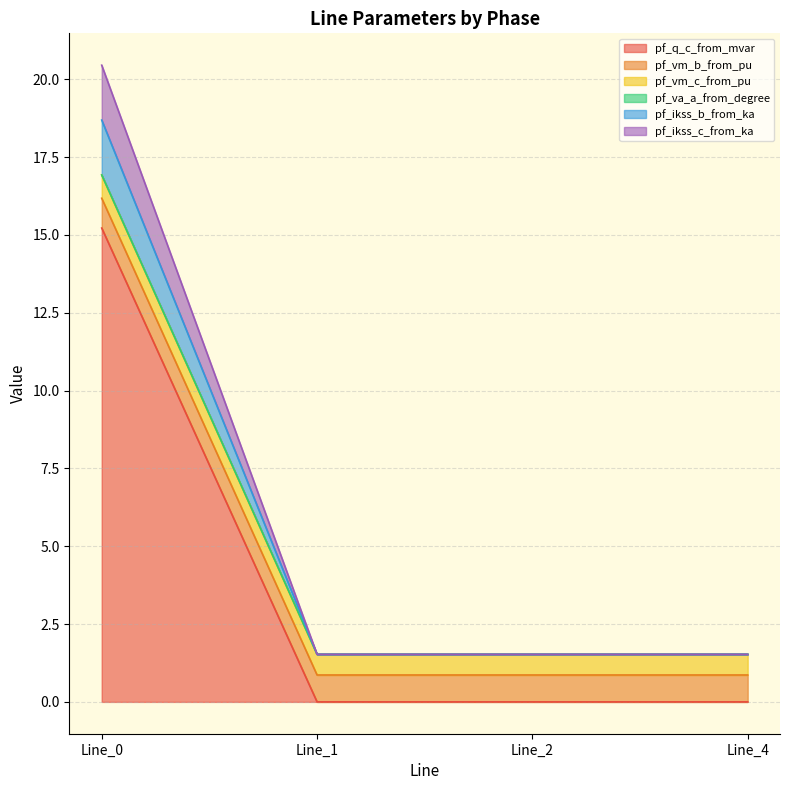

At which label does pf_vm_b_from_pu reach its minimum?

Line_4